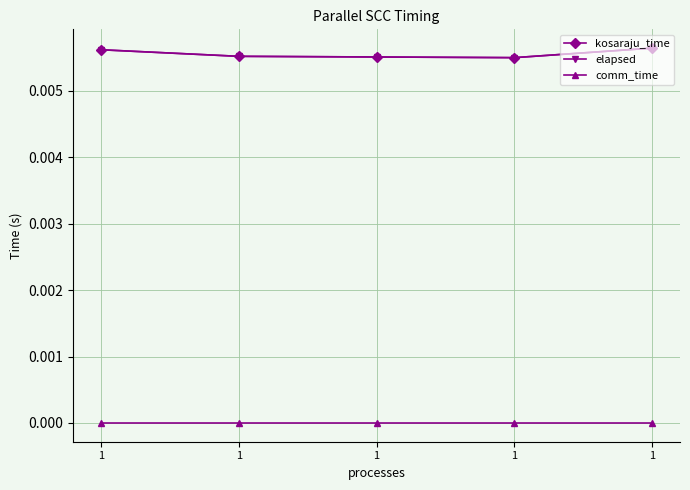

Which category has the highest value in the comm_time series?

1